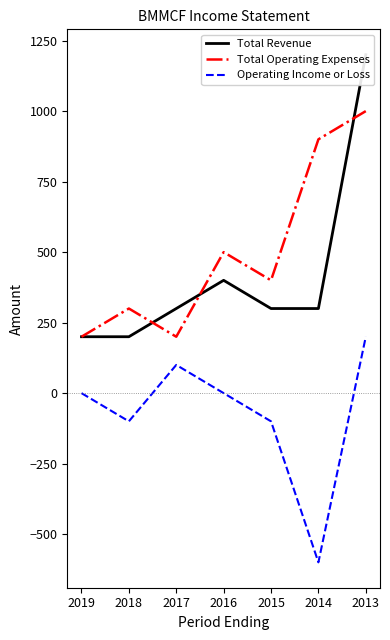

What is the minimum value shown in the chart?

-600